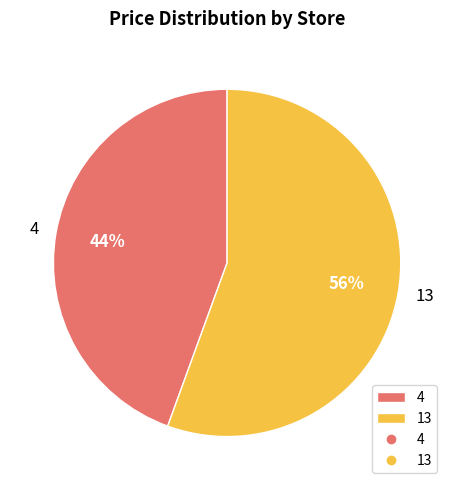

Do 13 and 4 together represent more than half of the pie?

Yes